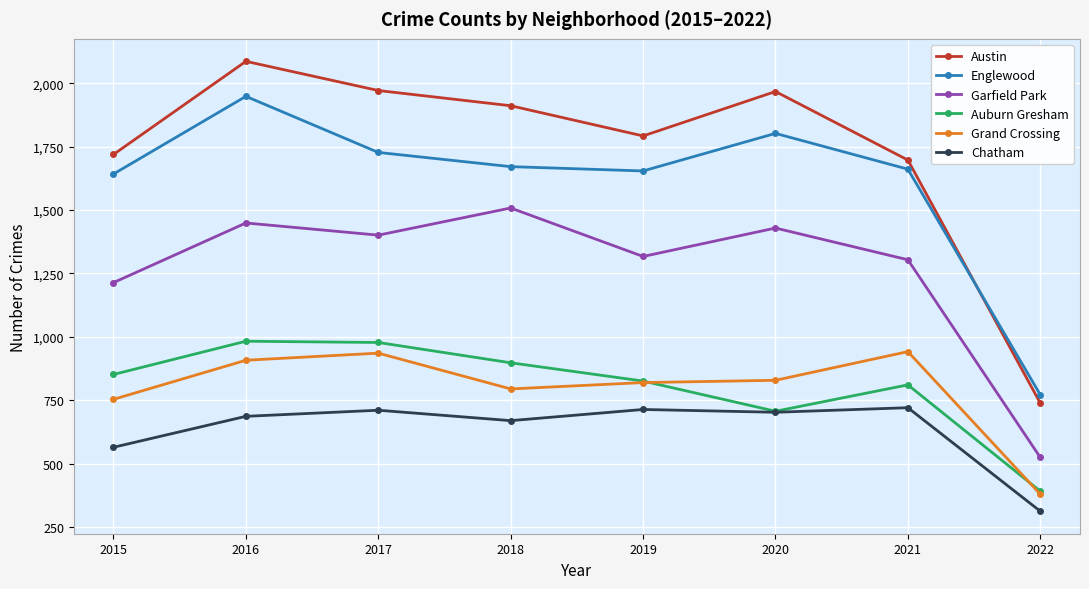

What is the sum of the Chatham values at 2019 and 2022?

1027